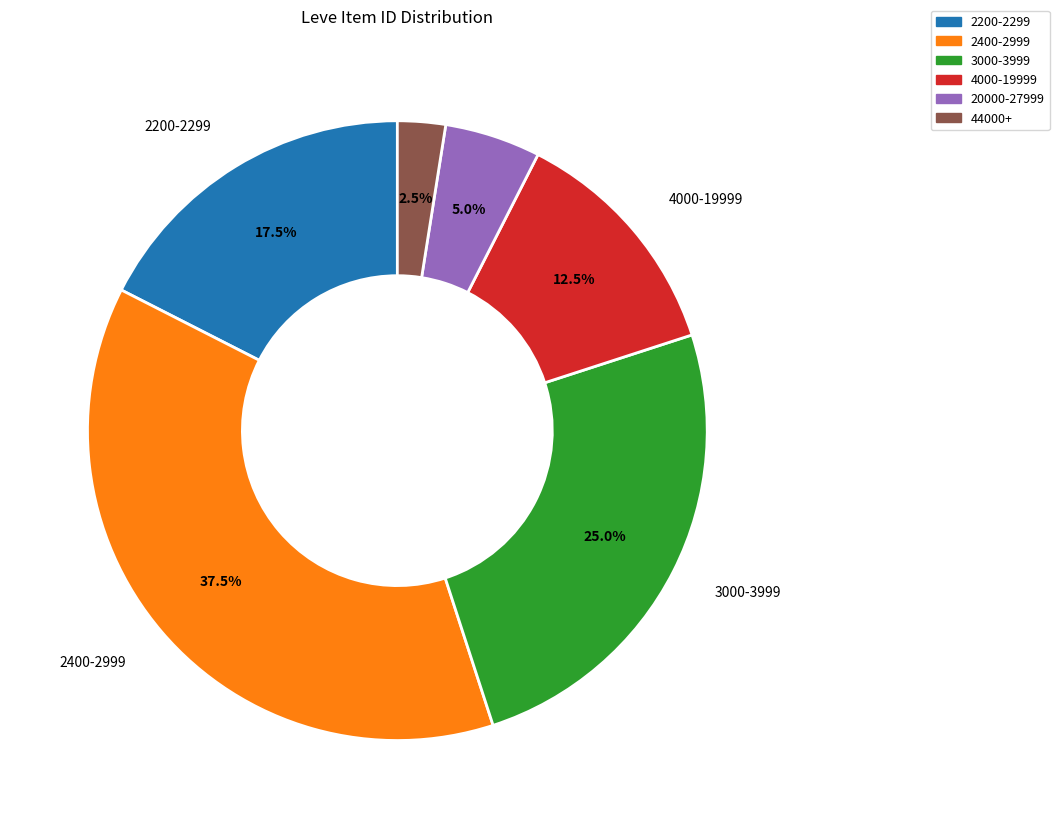

Is there a majority slice in this chart?

No